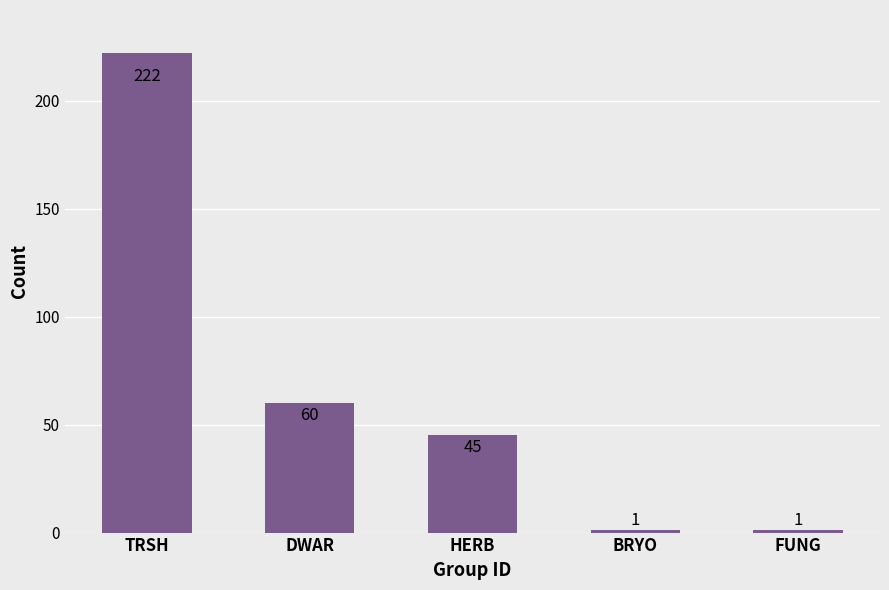

Are the bars grouped side by side (vs. stacked)?

No